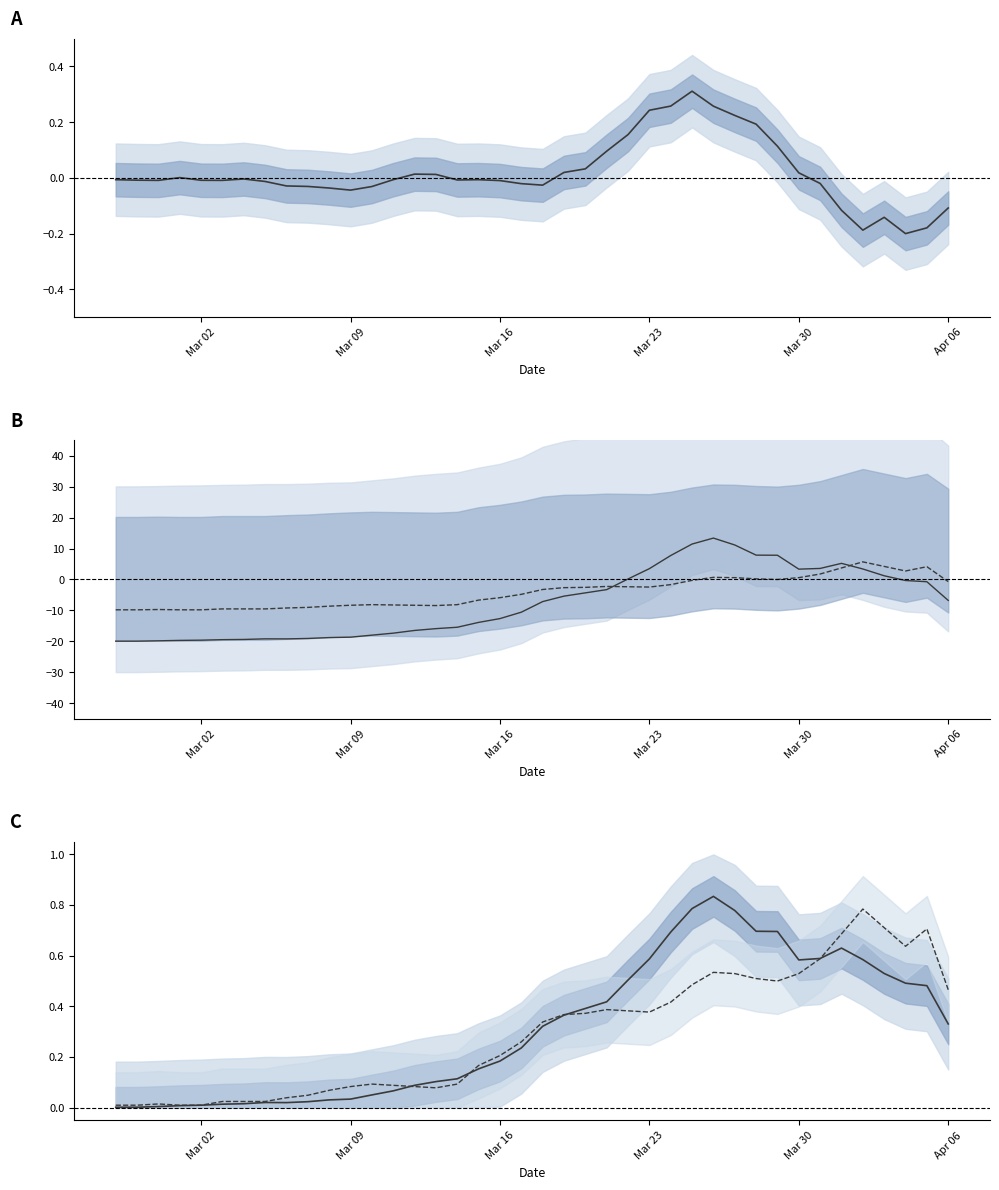

What position from the left is Mar 30?

33